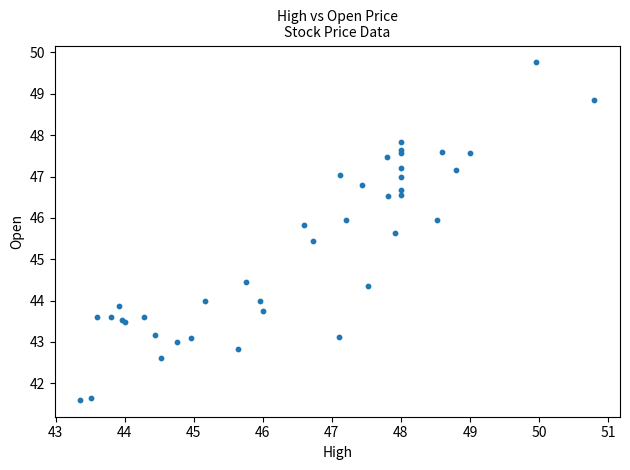

What Y value in the scatter plot is closest to 45?

45.4